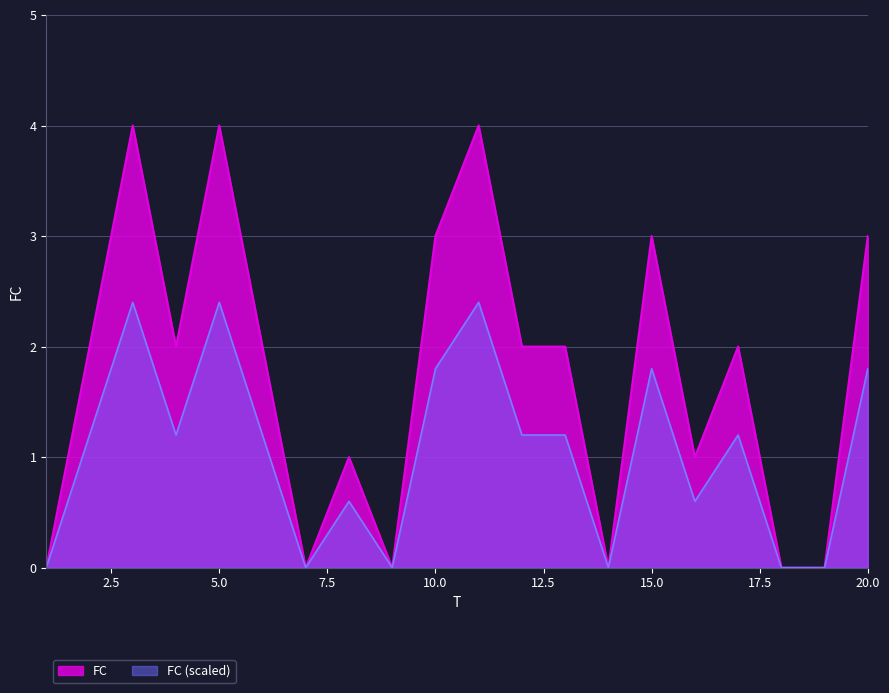

At which category does the data reach its first local valley?

4